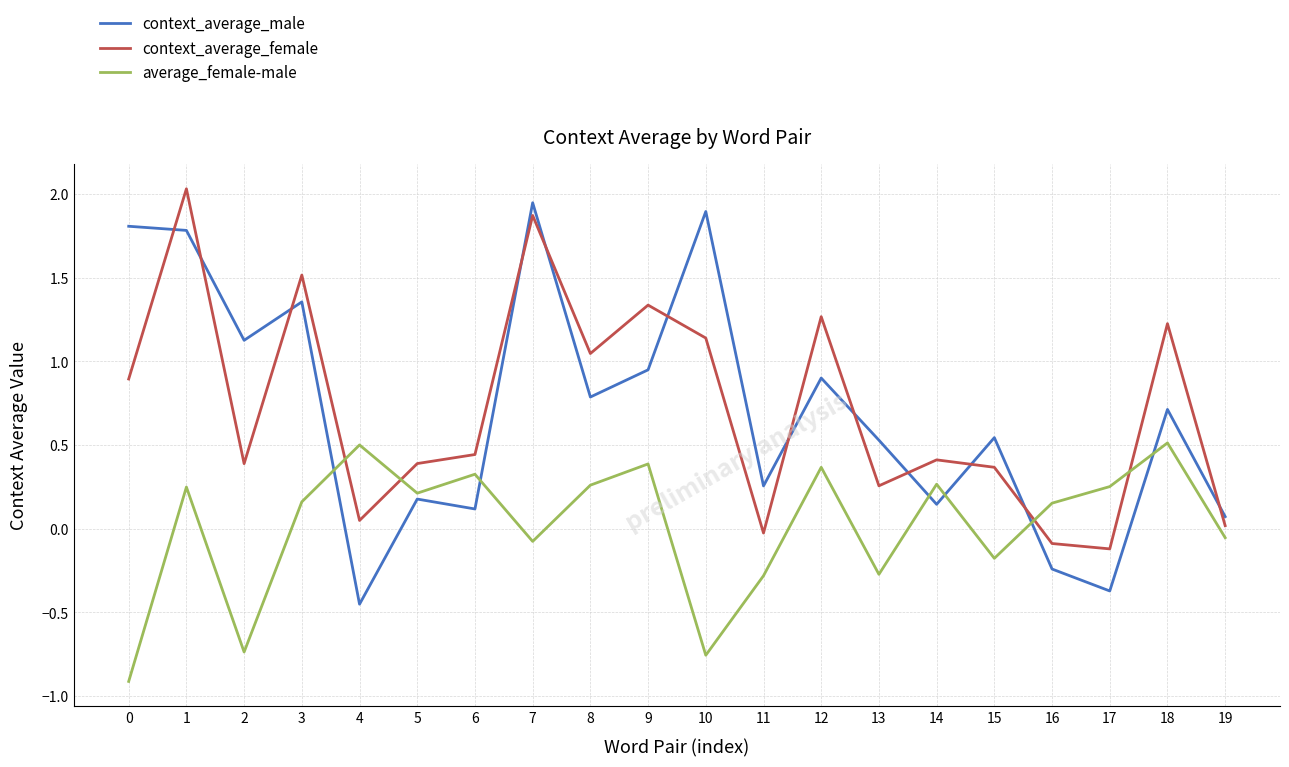

What is the sum of all context_average_female values?

14.4